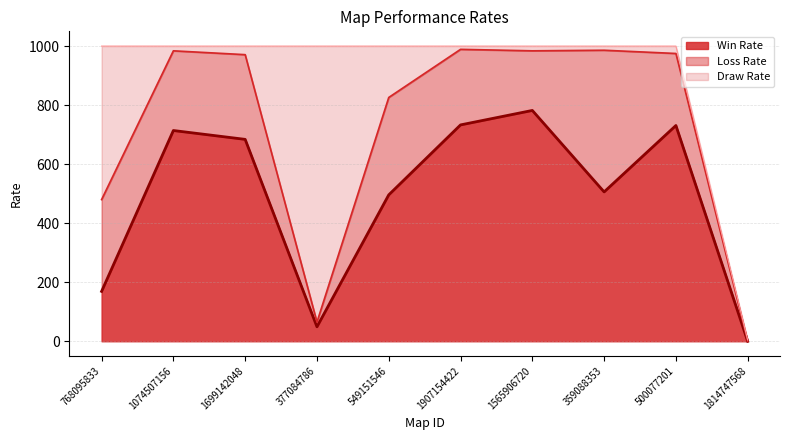

How many data points in Win Rate are above 684?

4